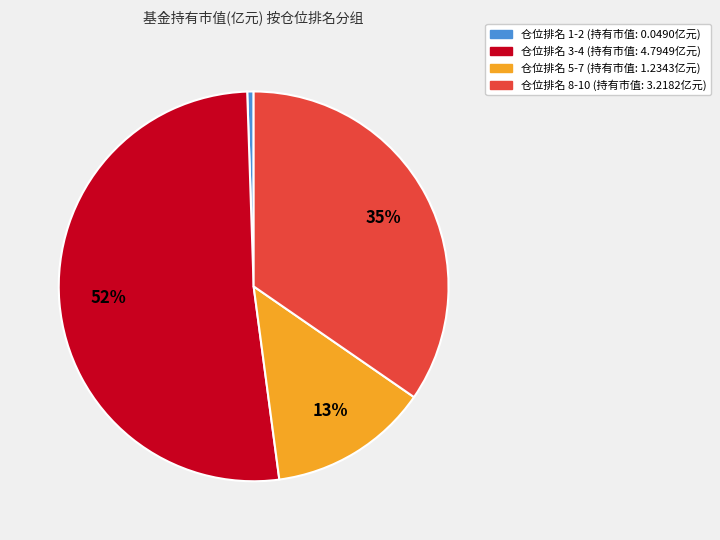

Is there any slice that represents more than half of the pie?

Yes